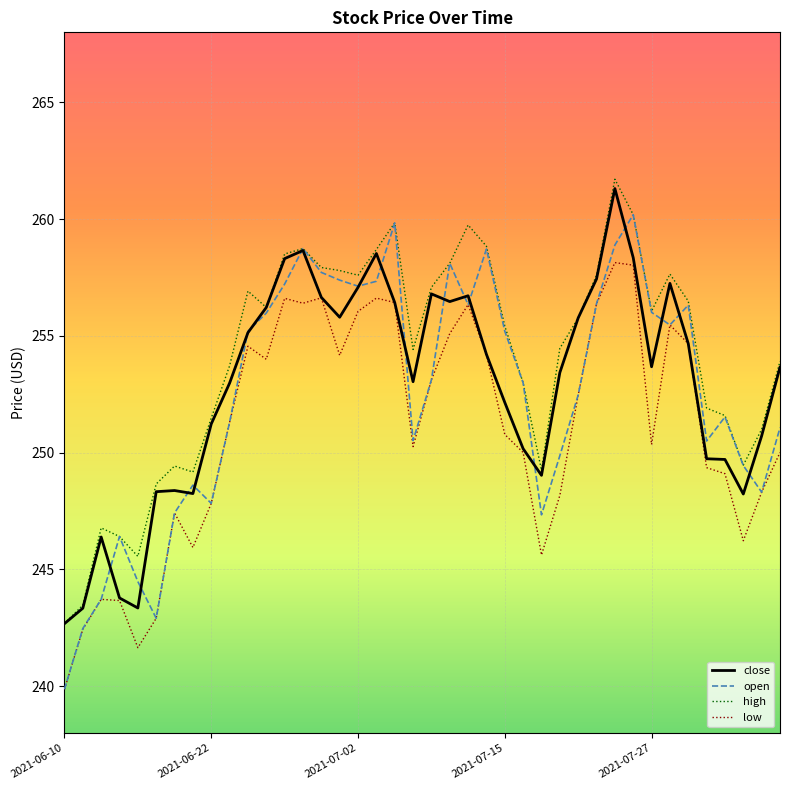

True or false: low and high cross at least once.

False